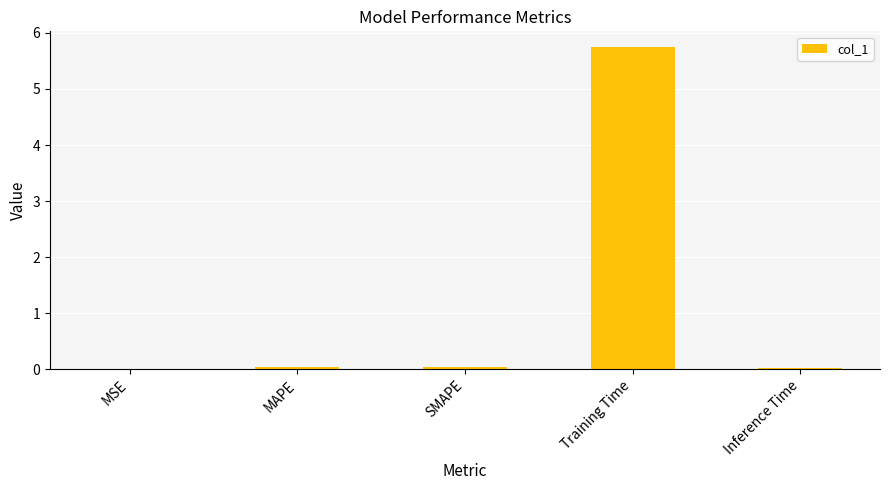

Are the bars horizontal?

No